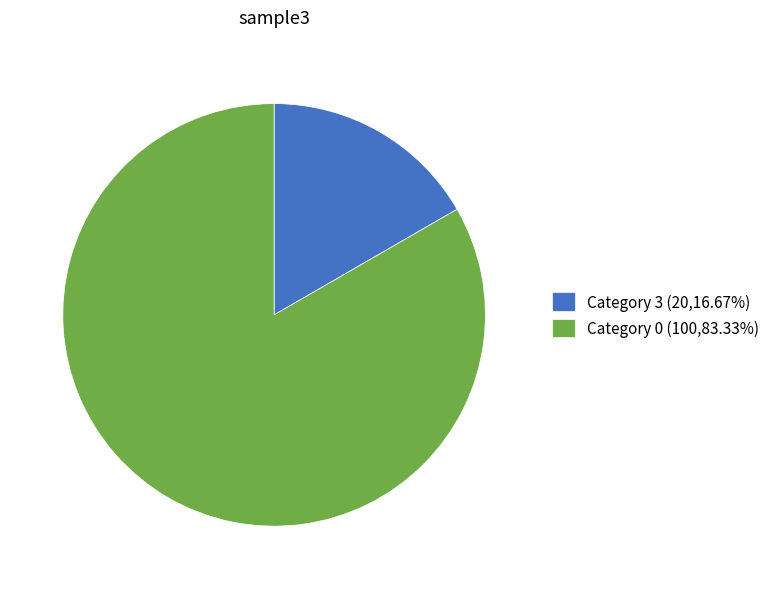

Do Category 3 (20,16.67%) and Category 0 (100,83.33%) together represent more than half of the pie?

Yes